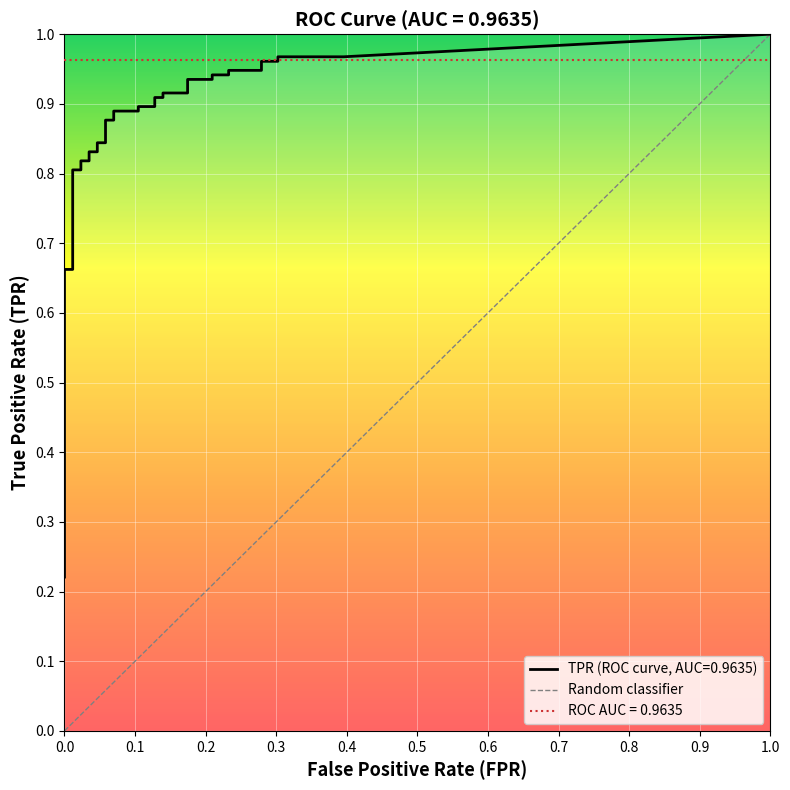

The chart shows a value of 0 at 0.0. True or false?

True